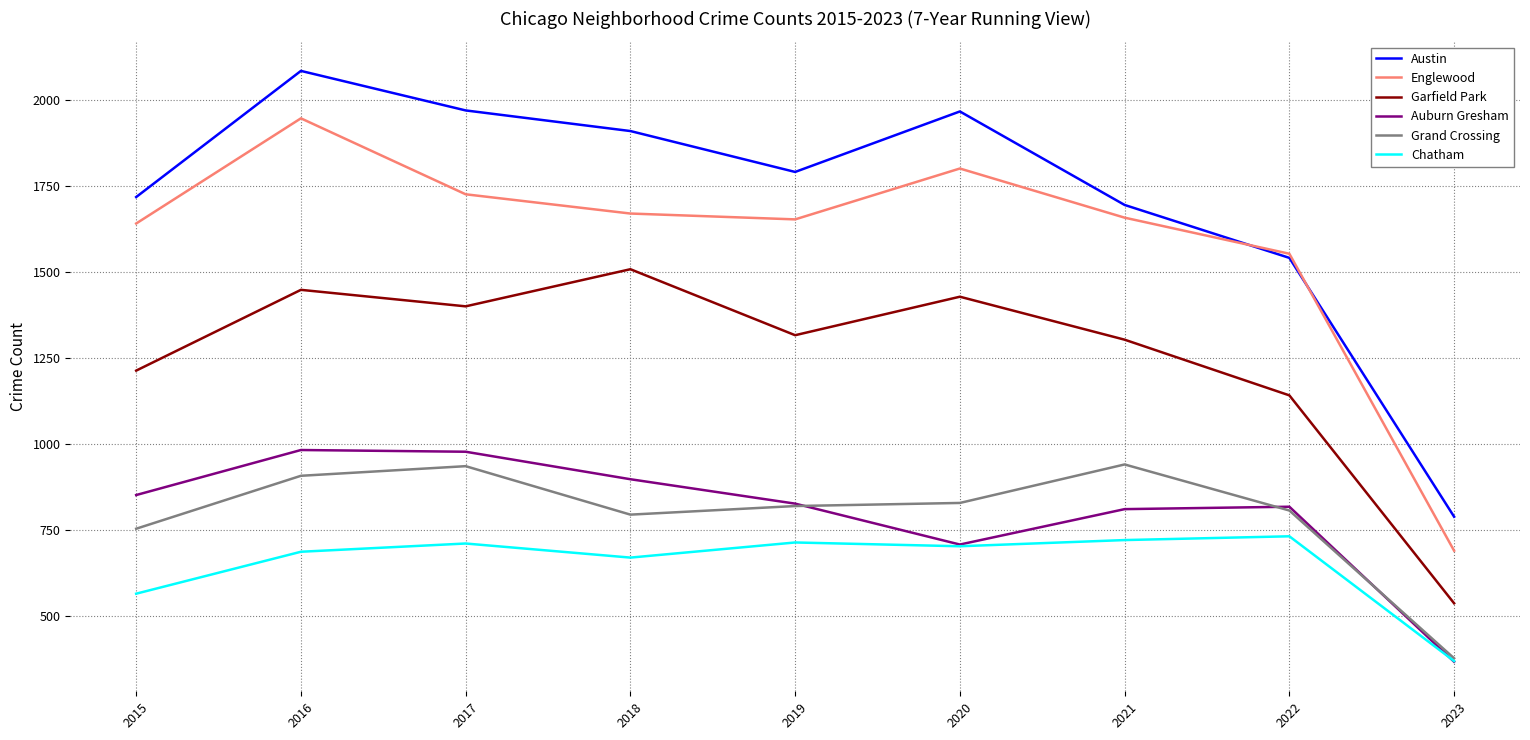

The Garfield Park series shows 334 at 2021. True or false?

False